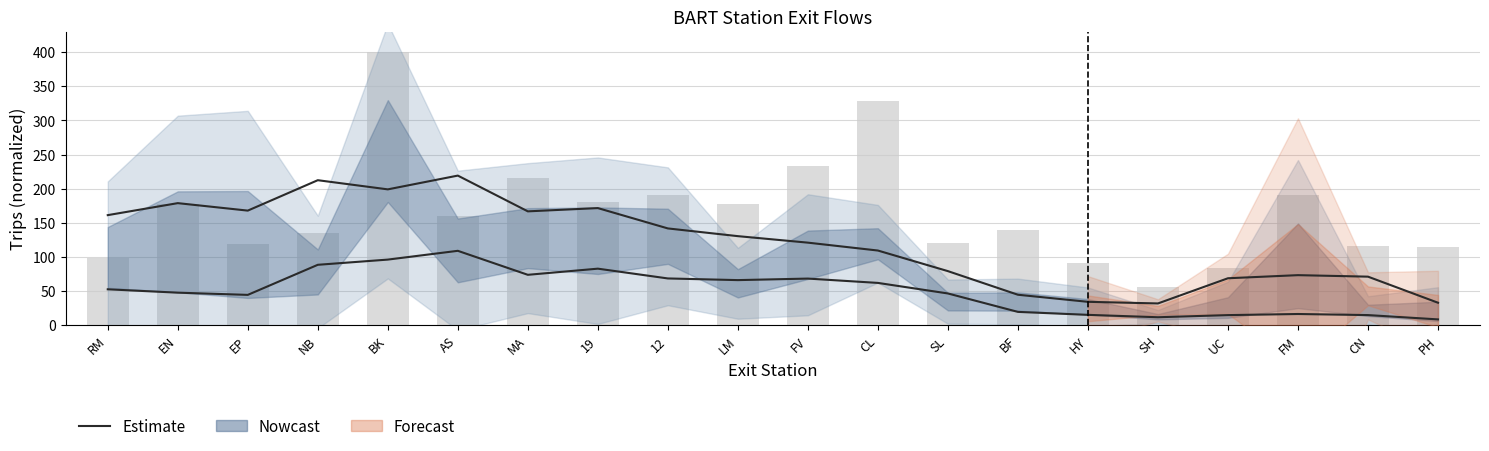

True or false: the data shows 69.6 at BF.

False